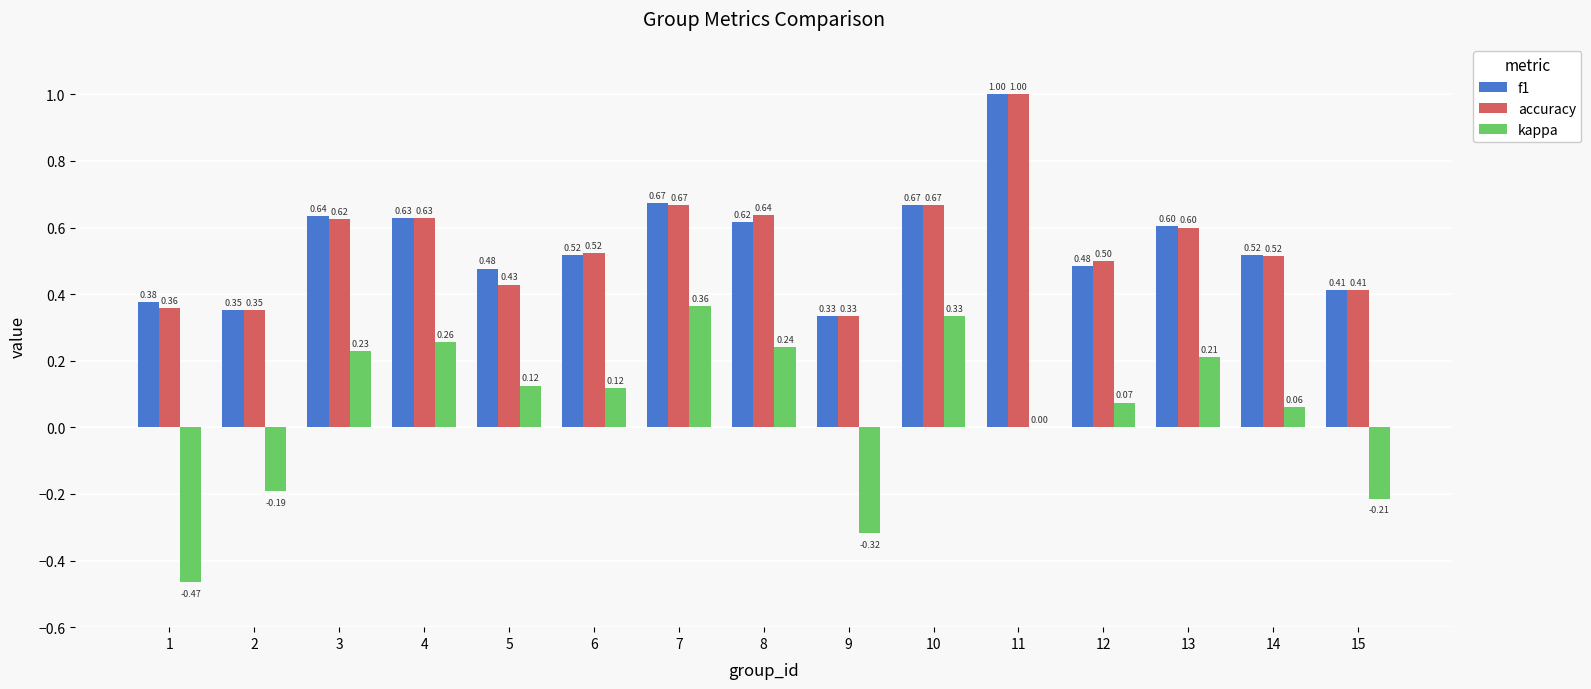

What is the total value across all series at 13?

1.4